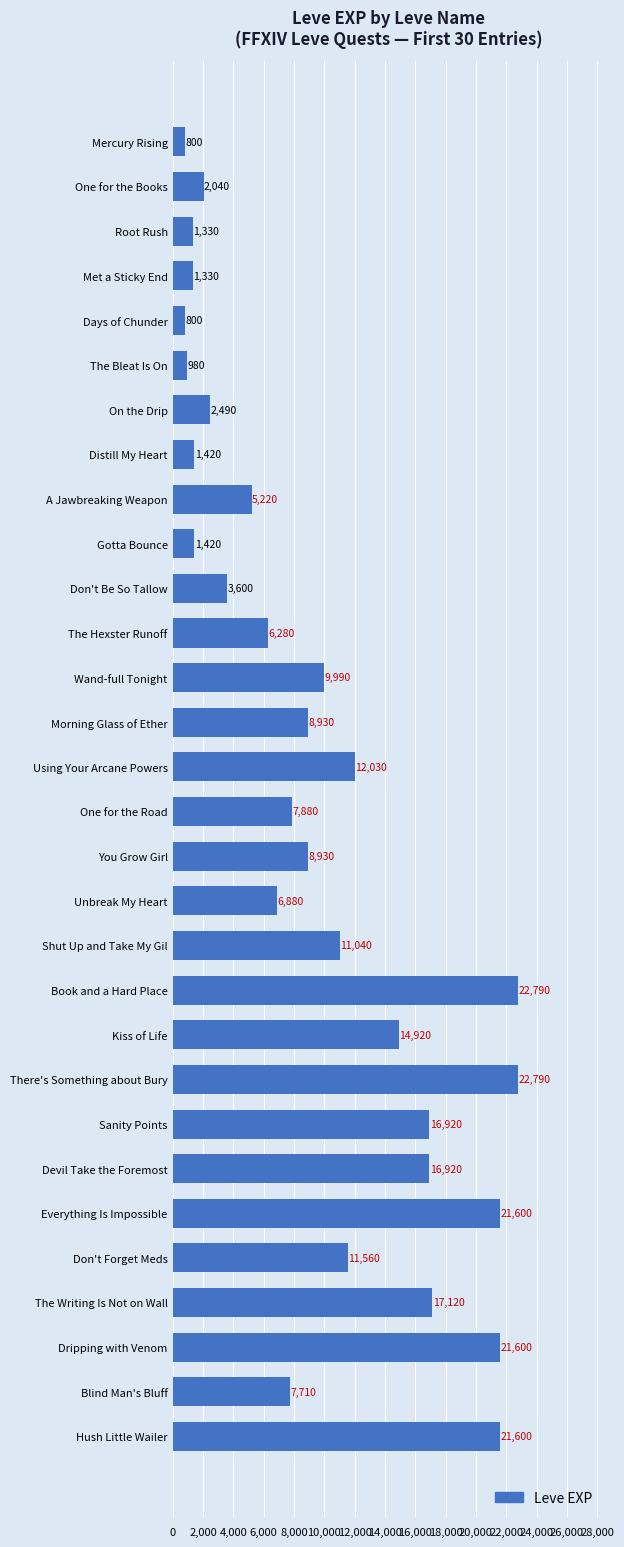

What is the sum of all values?

288920